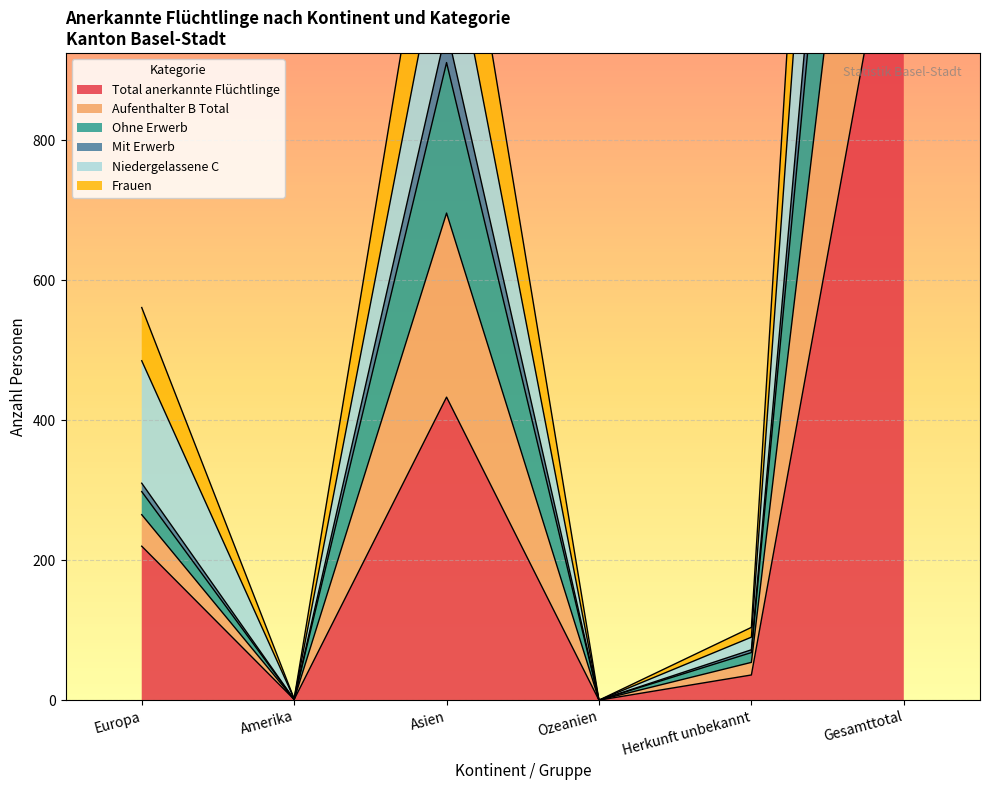

In Total anerkannte Flüchtlinge, how many points are higher than both neighbors (excluding endpoints)?

1